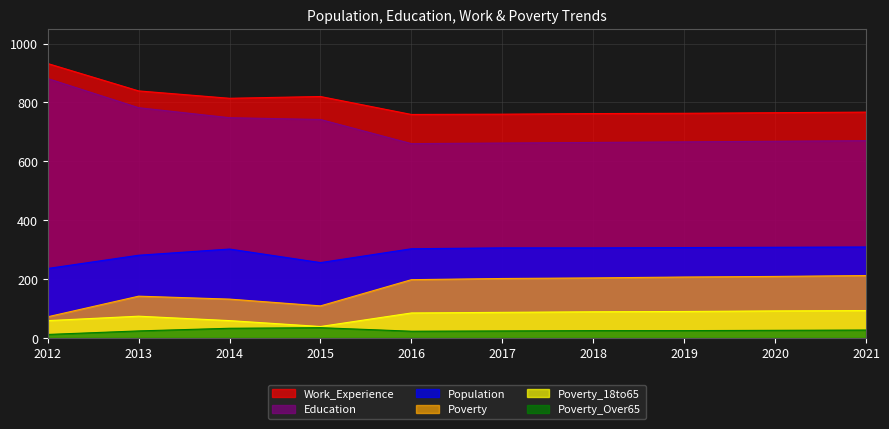

Which series has the widest spread of values?

Education